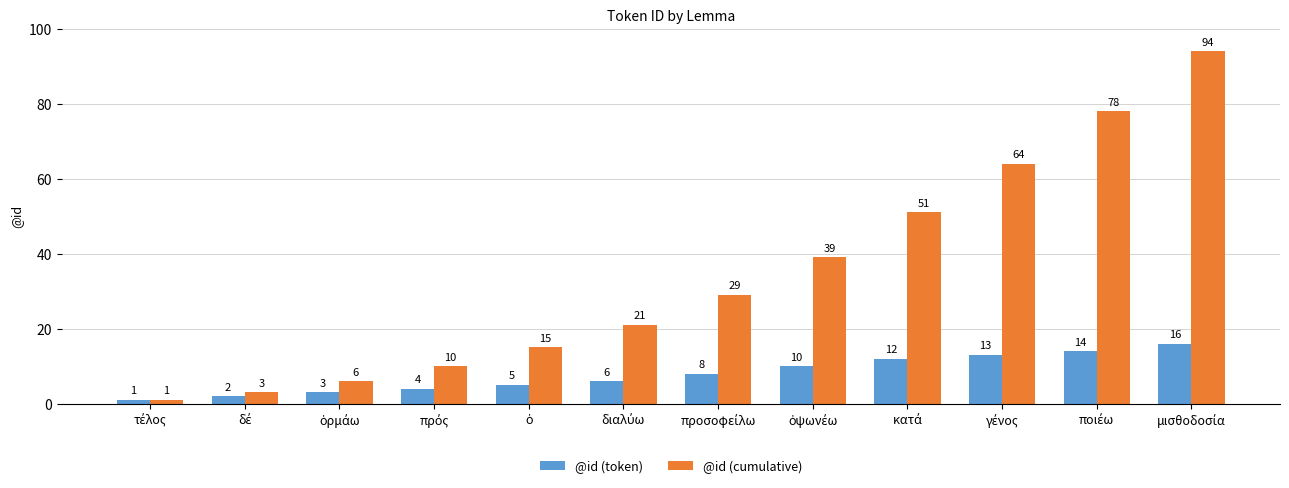

List the series in order of their overall mean, lowest first.

@id (token), @id (cumulative)